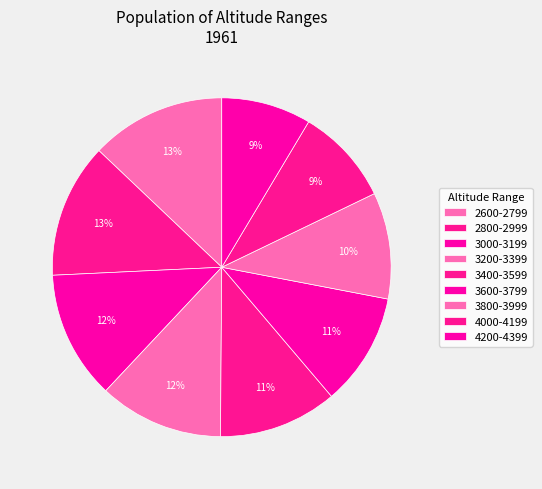

To the nearest percent, what is the difference between the largest and smallest slice percentages?

4%